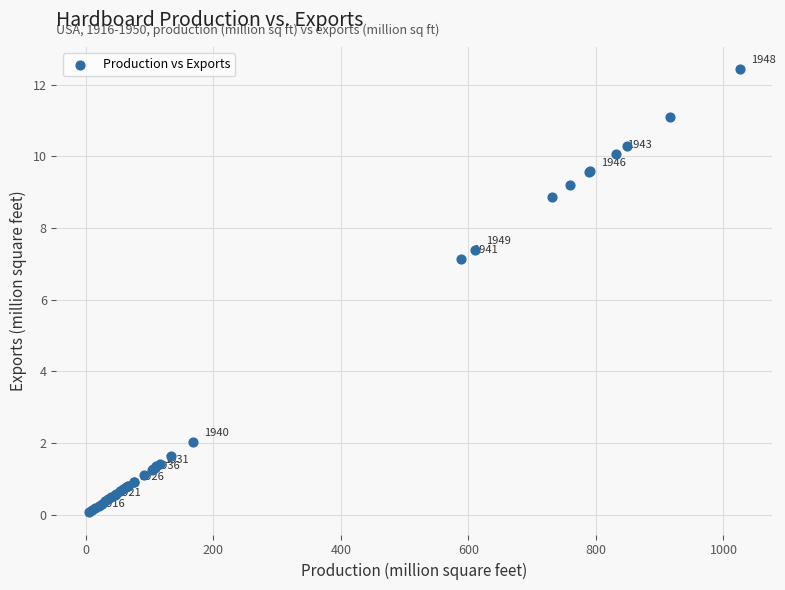

What Y value in the scatter plot is closest to 6?

7.1